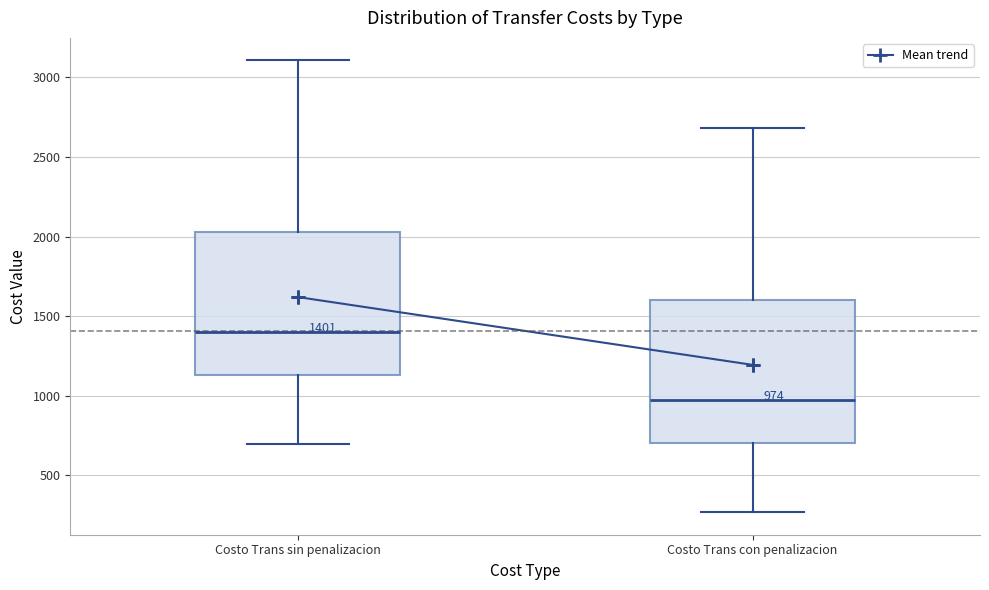

Which box's median line is the lowest?

Costo Trans con penalizacion